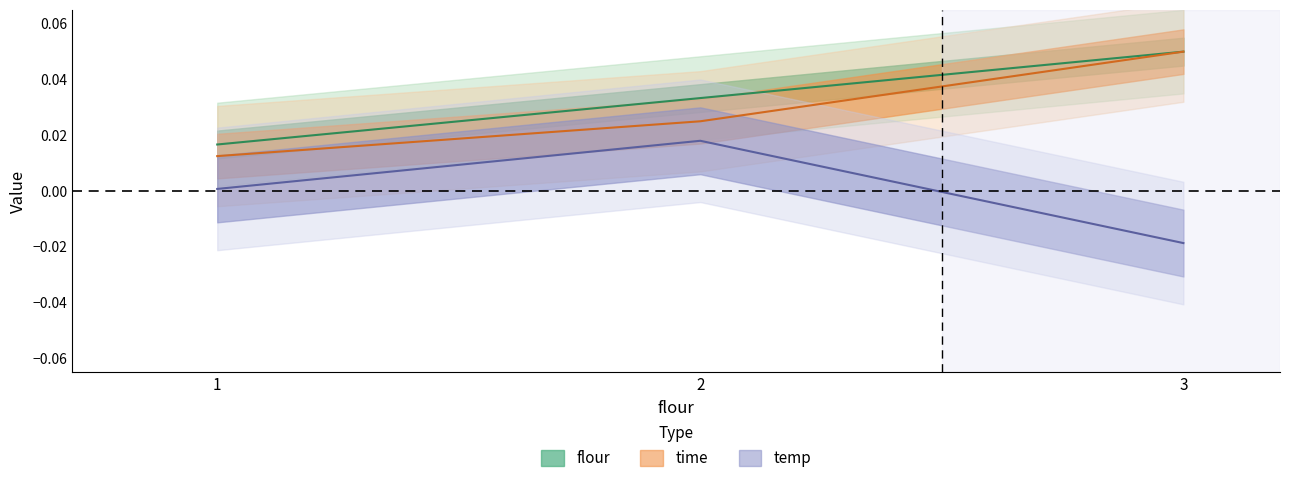

Is it true that flour equals 0.0 at 1?

True